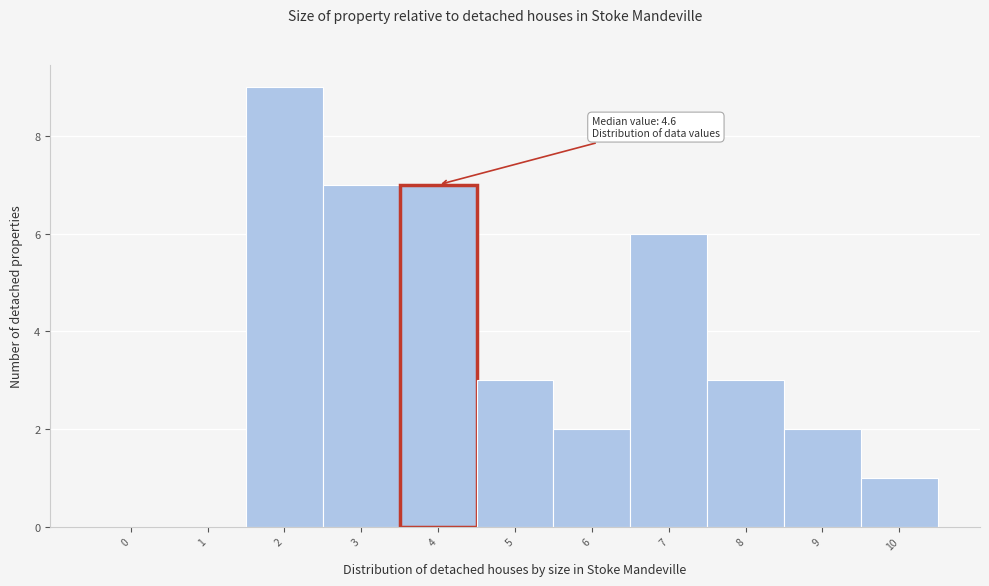

Reading right to left, extract all data points from this chart.

10=1	9=2	8=3	7=6	6=2	5=3	4=7	3=7	2=9	1=0	0=0